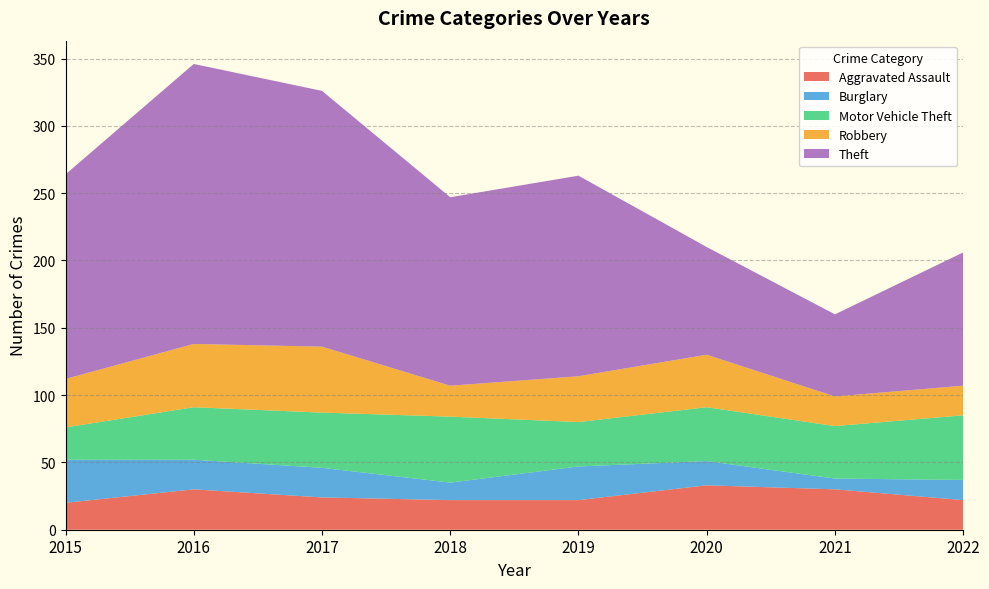

Reading right to left, transcribe all the data shown in this chart.

Aggravated Assault: 2022=22	2021=30	2020=33	2019=22	2018=22	2017=24	2016=30	2015=20
Burglary: 2022=15	2021=8	2020=18	2019=25	2018=13	2017=22	2016=22	2015=32
Motor Vehicle Theft: 2022=48	2021=39	2020=40	2019=33	2018=49	2017=41	2016=39	2015=24
Robbery: 2022=22	2021=22	2020=39	2019=34	2018=23	2017=49	2016=47	2015=36
Theft: 2022=99	2021=61	2020=80	2019=149	2018=140	2017=190	2016=208	2015=152